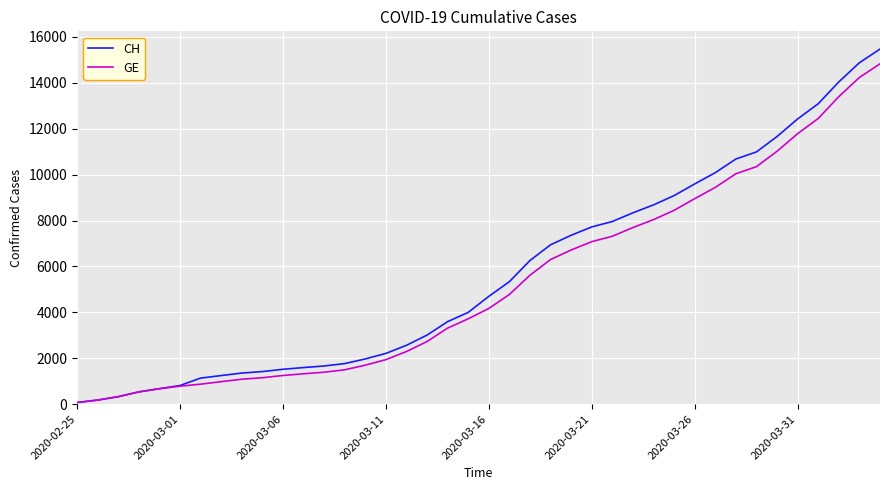

What is the maximum value for CH?

15470